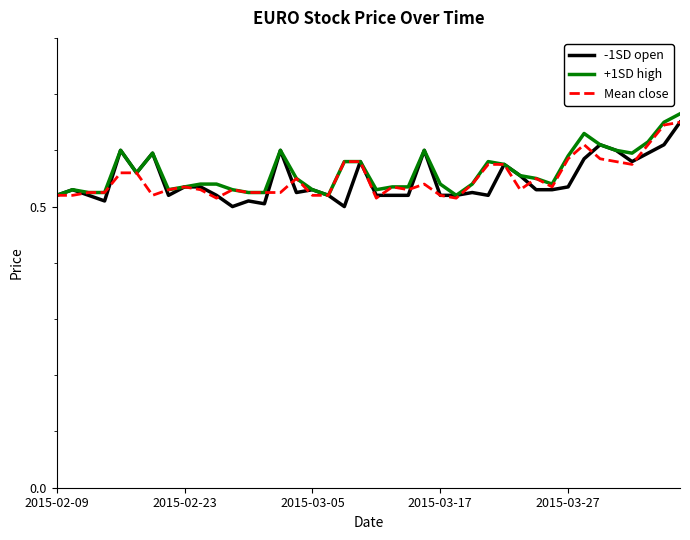

Reading left to right, extract all data points from this chart.

-1SD open: 0.5	0.5	0.5	0.5	0.6	0.6	0.6	0.5	0.5	0.5	0.5	0.5	0.5	0.5	0.6	0.5	0.5	0.5	0.5	0.6	0.5	0.5	0.5	0.6	0.5	0.5	0.5	0.5	0.6	0.6	0.5	0.5	0.5	0.6	0.6	0.6	0.6	0.6	0.6	0.7
+1SD high: 0.5	0.5	0.5	0.5	0.6	0.6	0.6	0.5	0.5	0.5	0.5	0.5	0.5	0.5	0.6	0.6	0.5	0.5	0.6	0.6	0.5	0.5	0.5	0.6	0.5	0.5	0.5	0.6	0.6	0.6	0.6	0.5	0.6	0.6	0.6	0.6	0.6	0.6	0.7	0.7
Mean close: 0.5	0.5	0.5	0.5	0.6	0.6	0.5	0.5	0.5	0.5	0.5	0.5	0.5	0.5	0.5	0.6	0.5	0.5	0.6	0.6	0.5	0.5	0.5	0.5	0.5	0.5	0.5	0.6	0.6	0.5	0.6	0.5	0.6	0.6	0.6	0.6	0.6	0.6	0.6	0.7